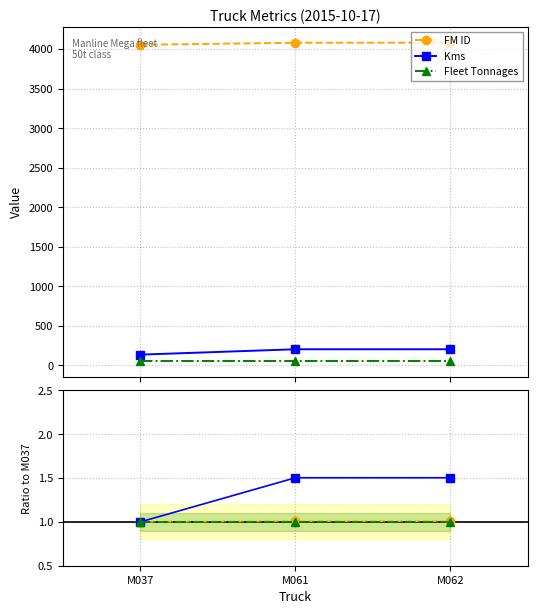

Which has a higher value, M062 or M061?

M062